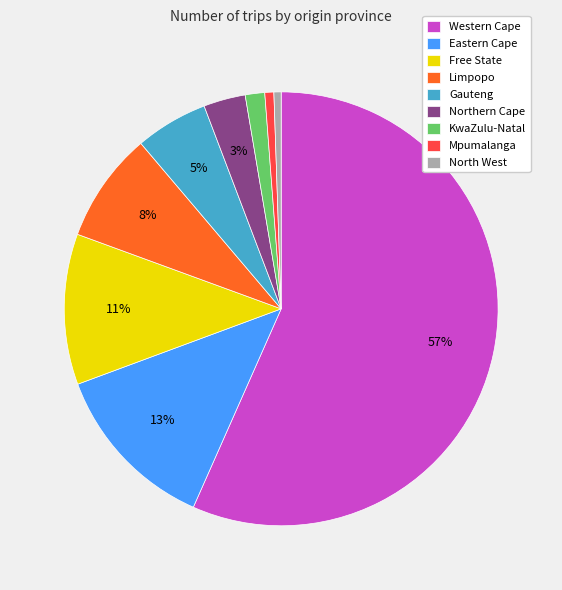

How many segments does this pie chart have?

9